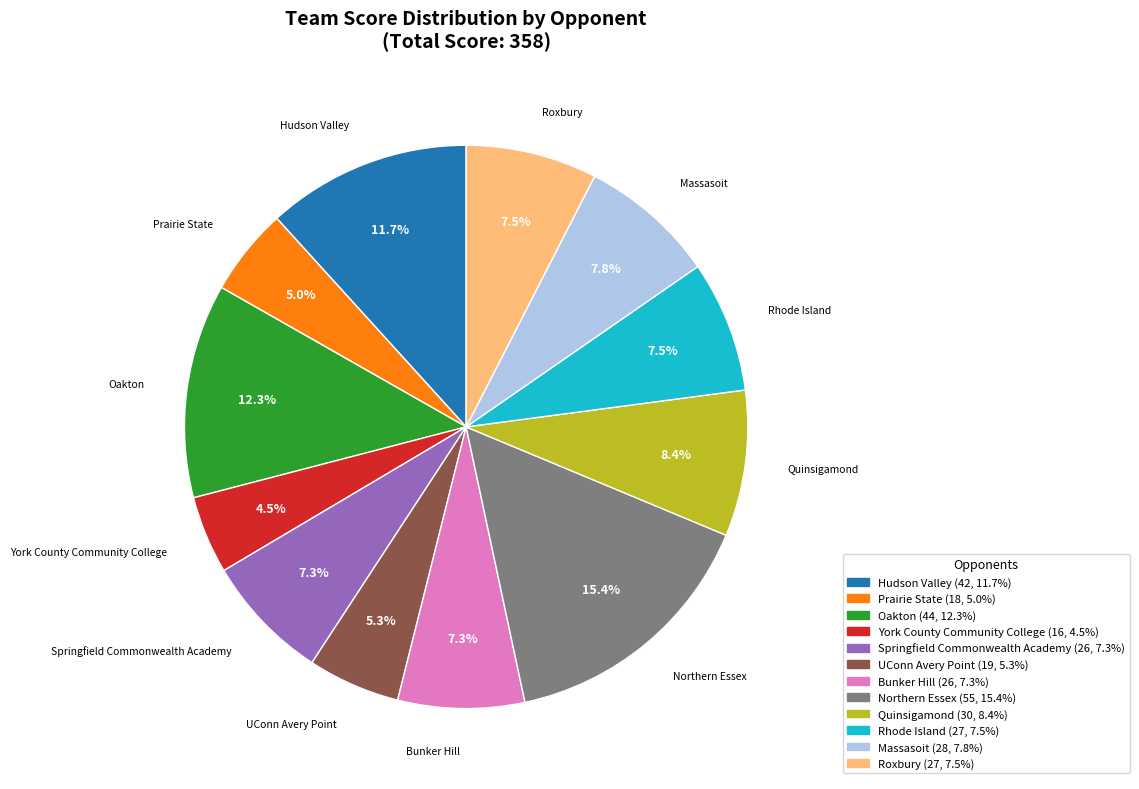

What portion of the pie excludes Hudson Valley?

88.3%